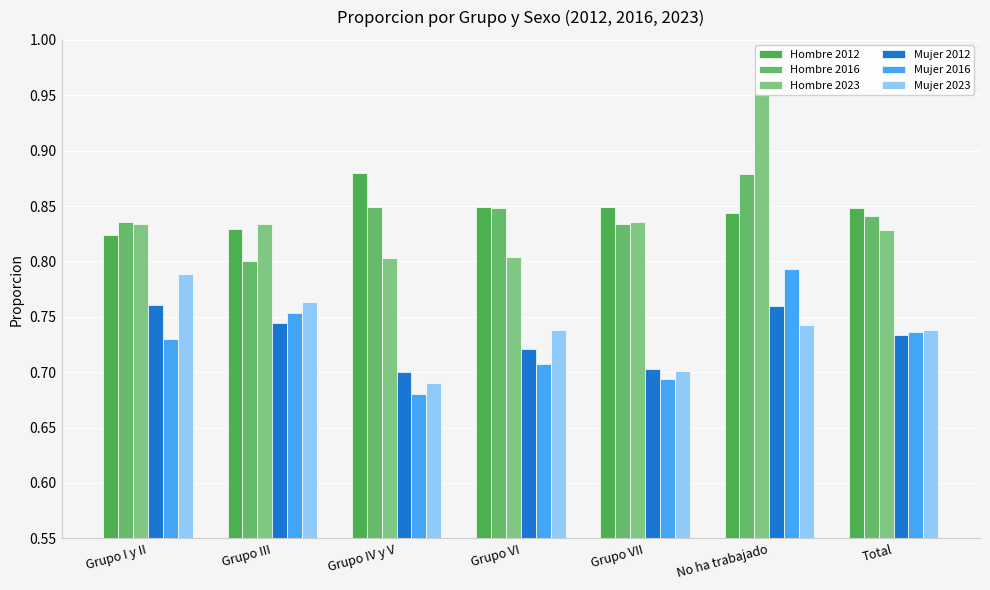

Which series has the largest range (max minus min)?

Hombre 2023